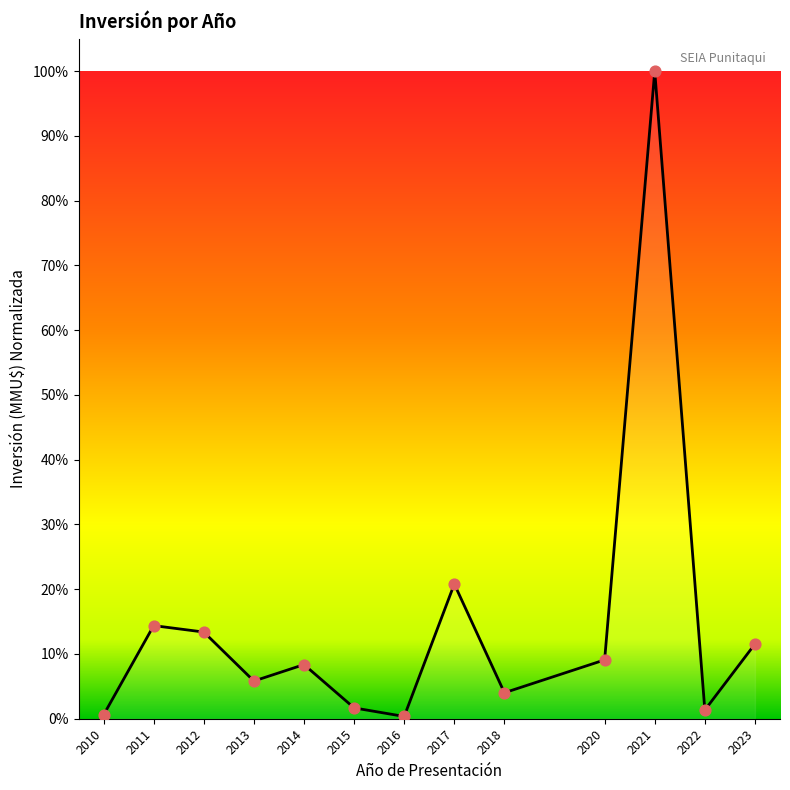

What is the change in value from 2021 to 2023?

-88.5